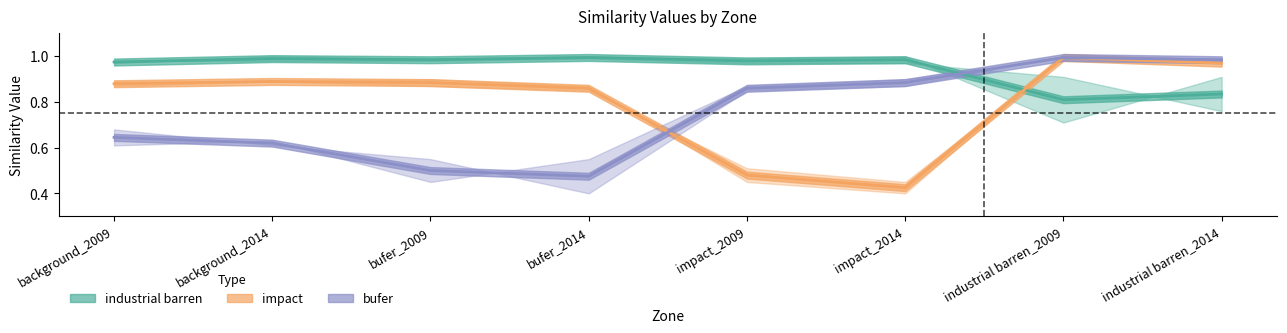

At which label does industrial barren_2014 reach its minimum?

industrial barren_2014